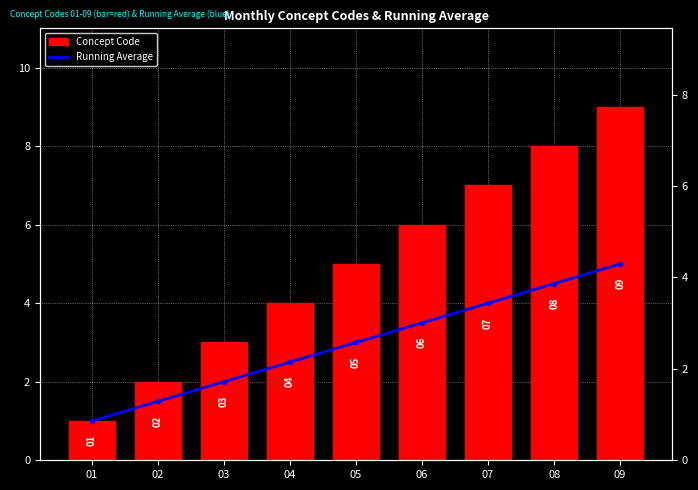

At how many categories does at least one series exceed 6?

3